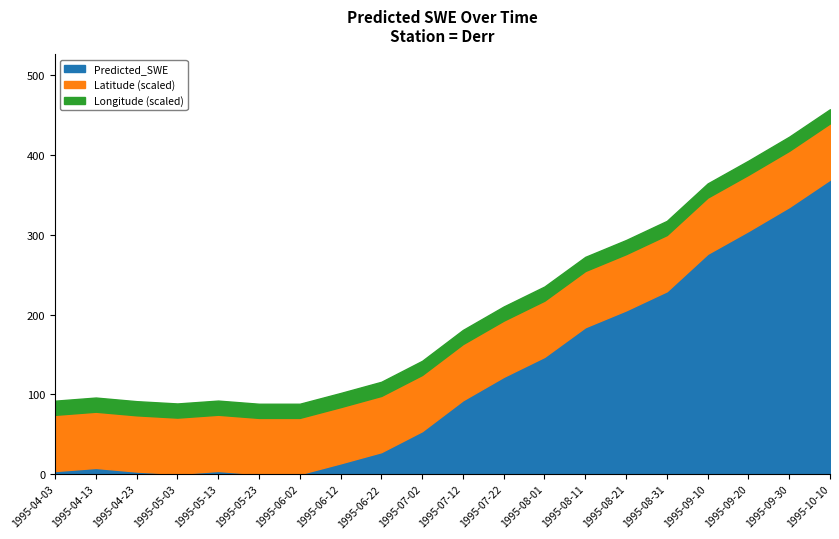

Which category has the highest value in the Predicted_SWE series?

1995-10-10